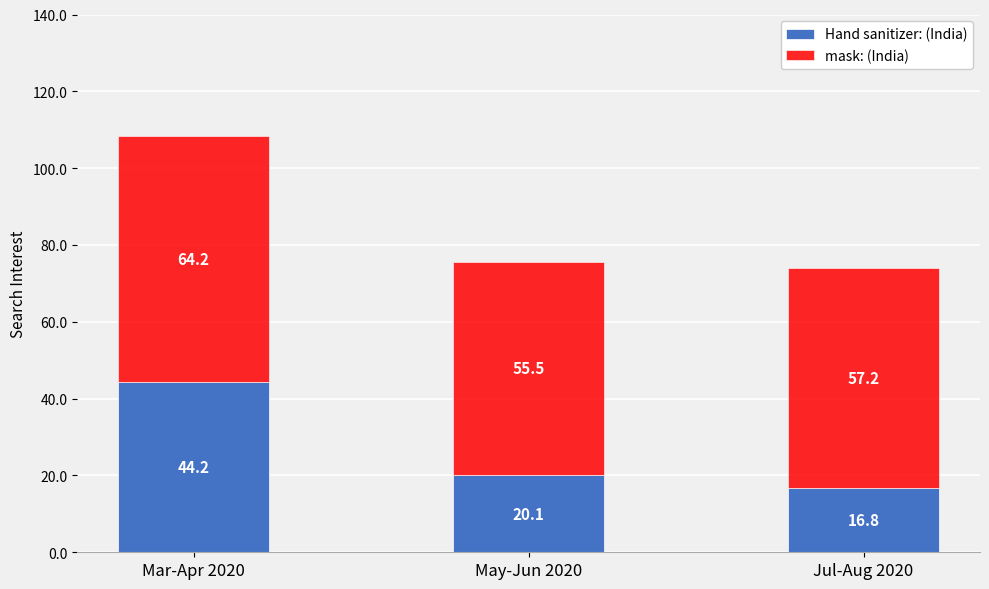

What is the sum of all Hand sanitizer: (India) values?

81.1